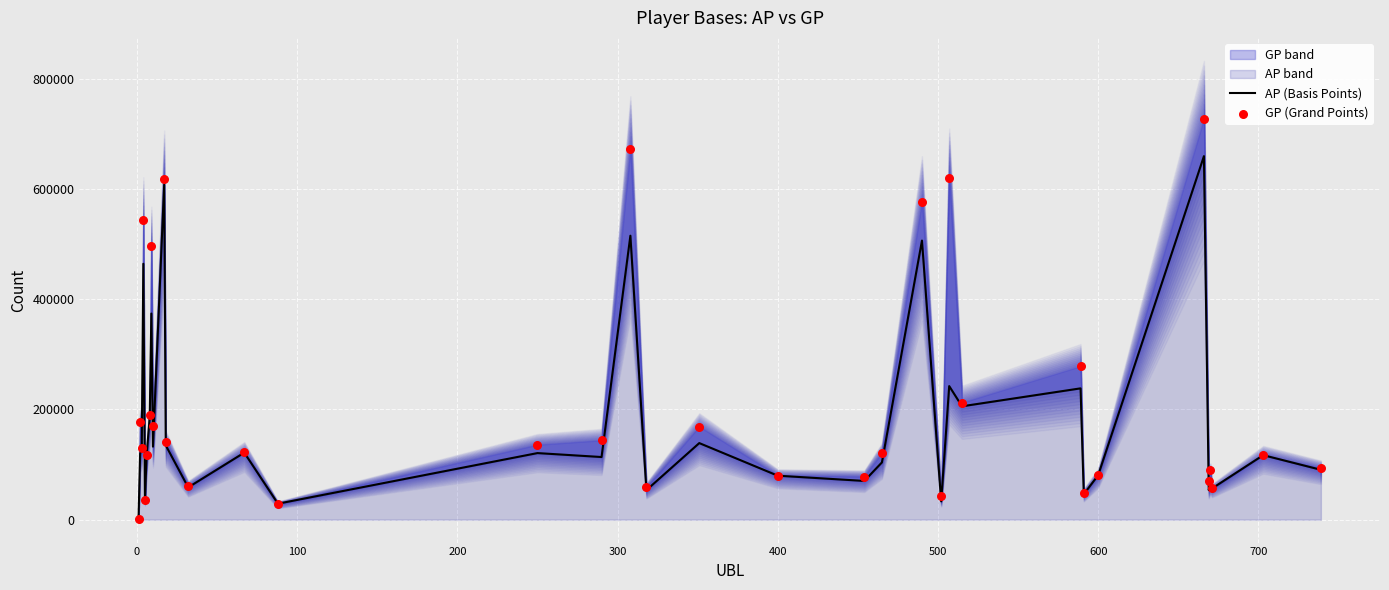

Which series reaches the minimum Y coordinate?

AP (Basis Points)